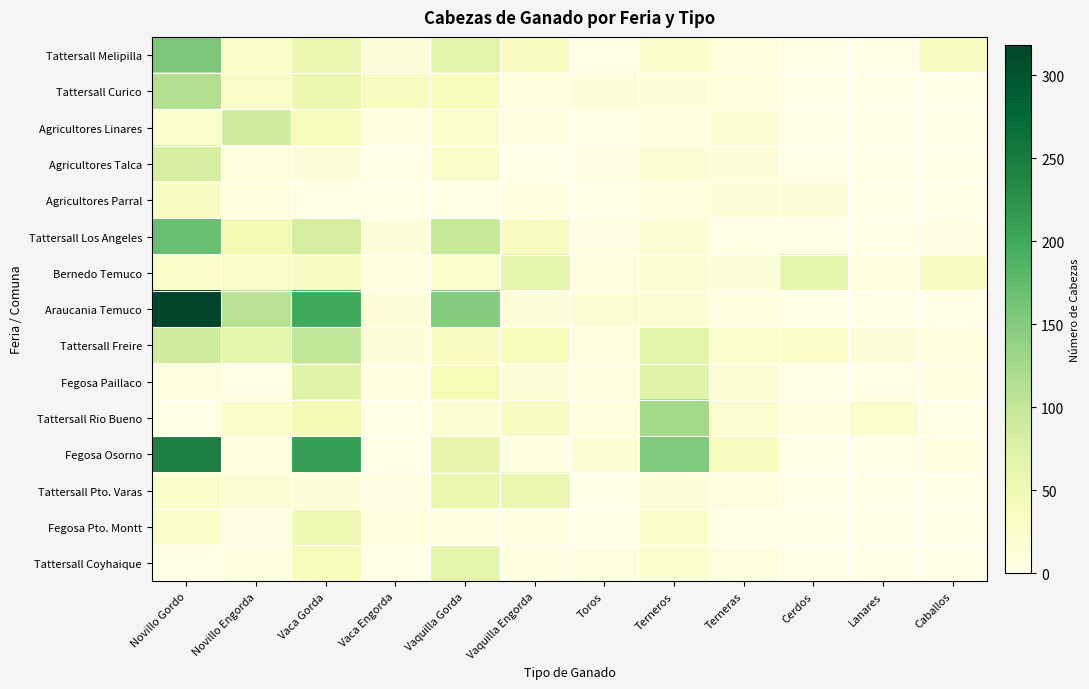

Rank the series by their maximum value, from highest to lowest.

Araucania Temuco, Fegosa Osorno, Tattersall Los Angeles, Tattersall Melipilla, Tattersall Rio Bueno, Tattersall Curico, Tattersall Freire, Agricultores Linares, Agricultores Talca, Fegosa Paillaco, Tattersall Coyhaique, Bernedo Temuco, Tattersall Pto. Varas, Fegosa Pto. Montt, Agricultores Parral